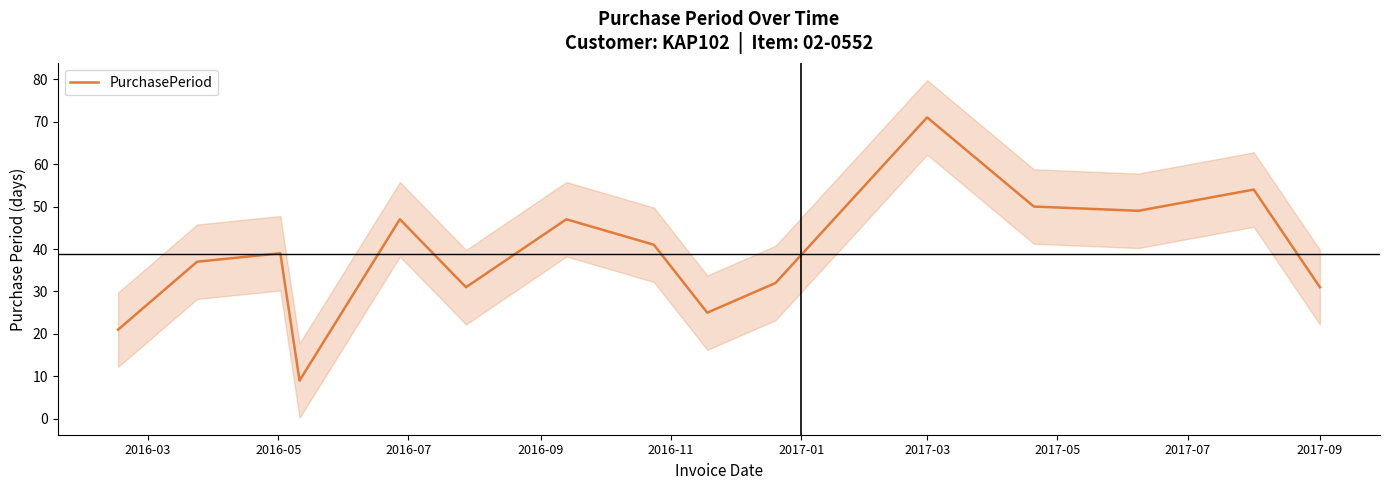

What is the minimum value for PurchasePeriod?

9